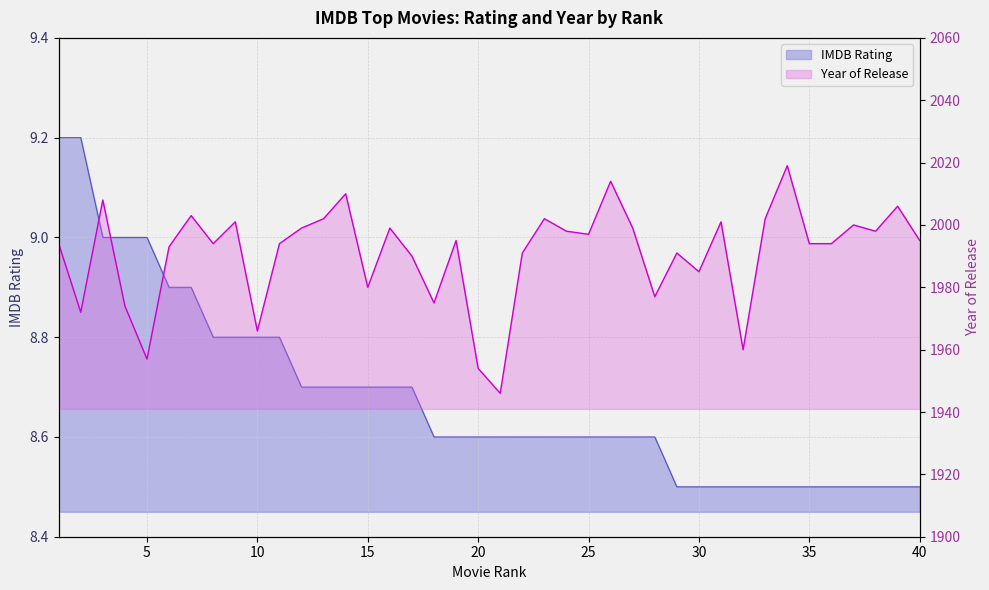

What is the sum of all IMDB Rating values?

347.2